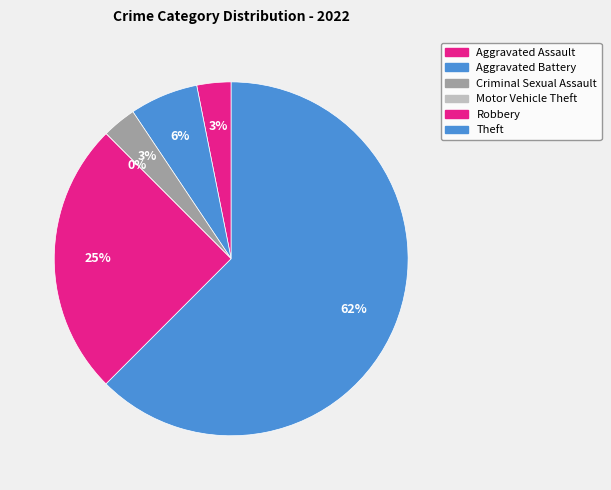

To the nearest percent, what is the average slice percentage?

17%